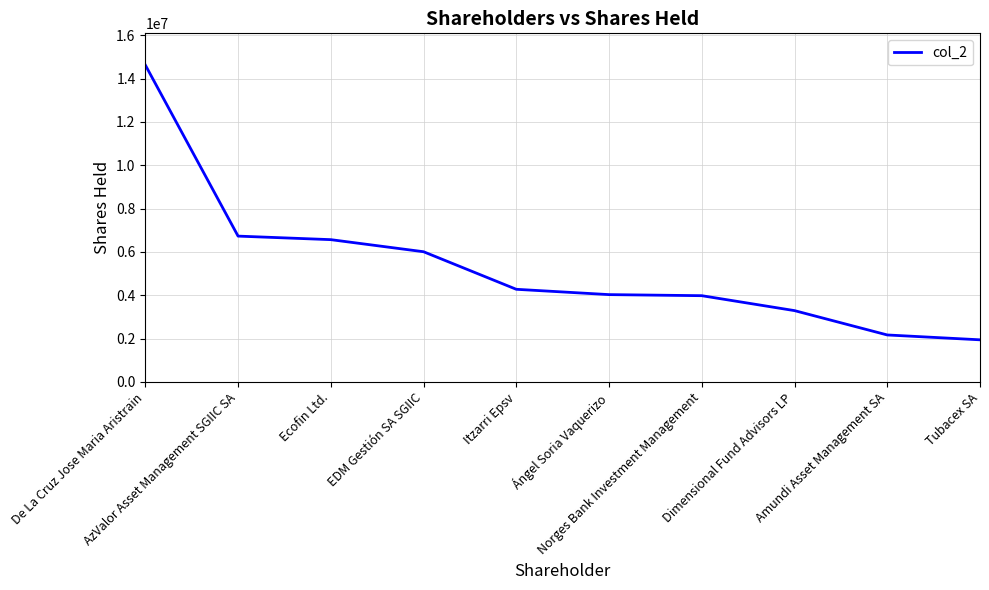

What is the average value?

5361859